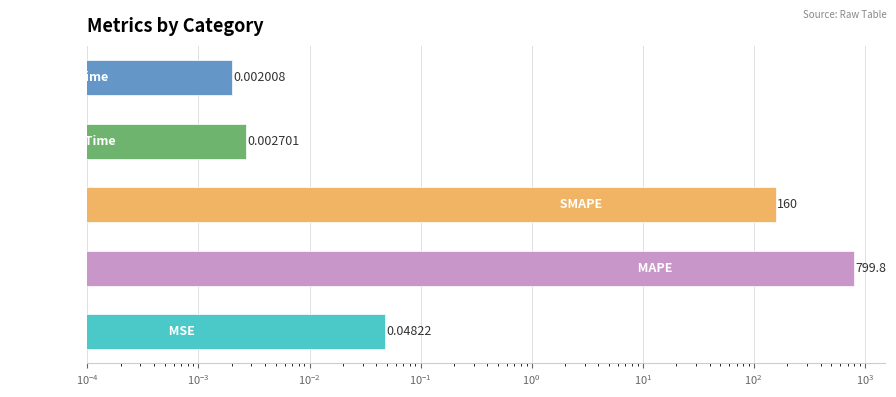

What is the difference between the maximum and minimum values?

799.8